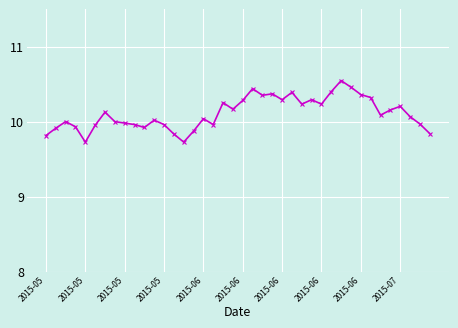

What is the difference between the second highest and second lowest values?

0.7